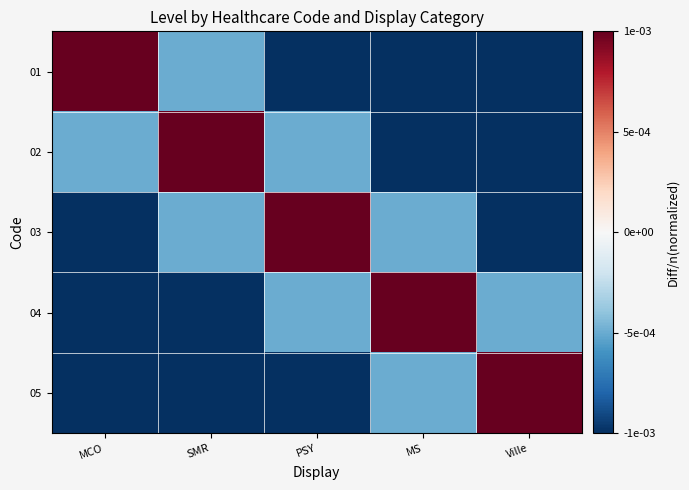

How many categories are shown in the chart?

5